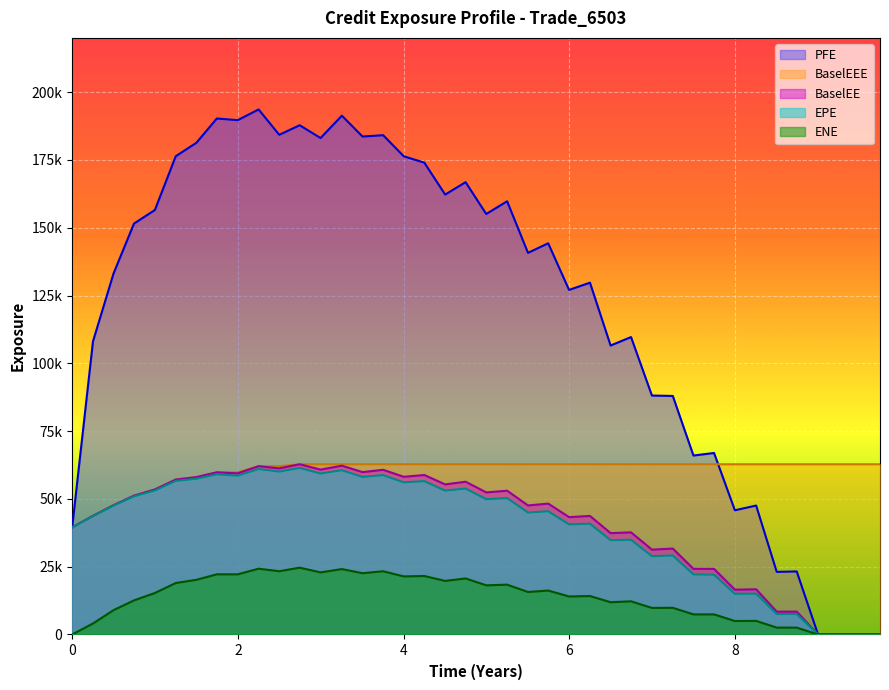

Does the chart display data point markers on the line(s)?

No